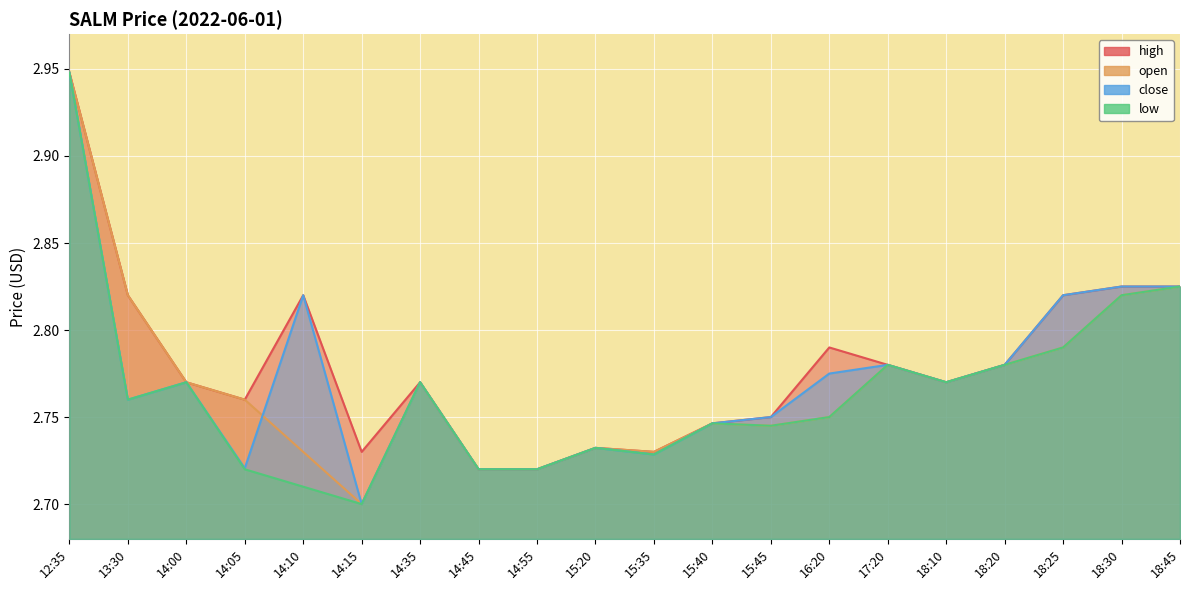

The low series shows 2.7 at 14:10. True or false?

True